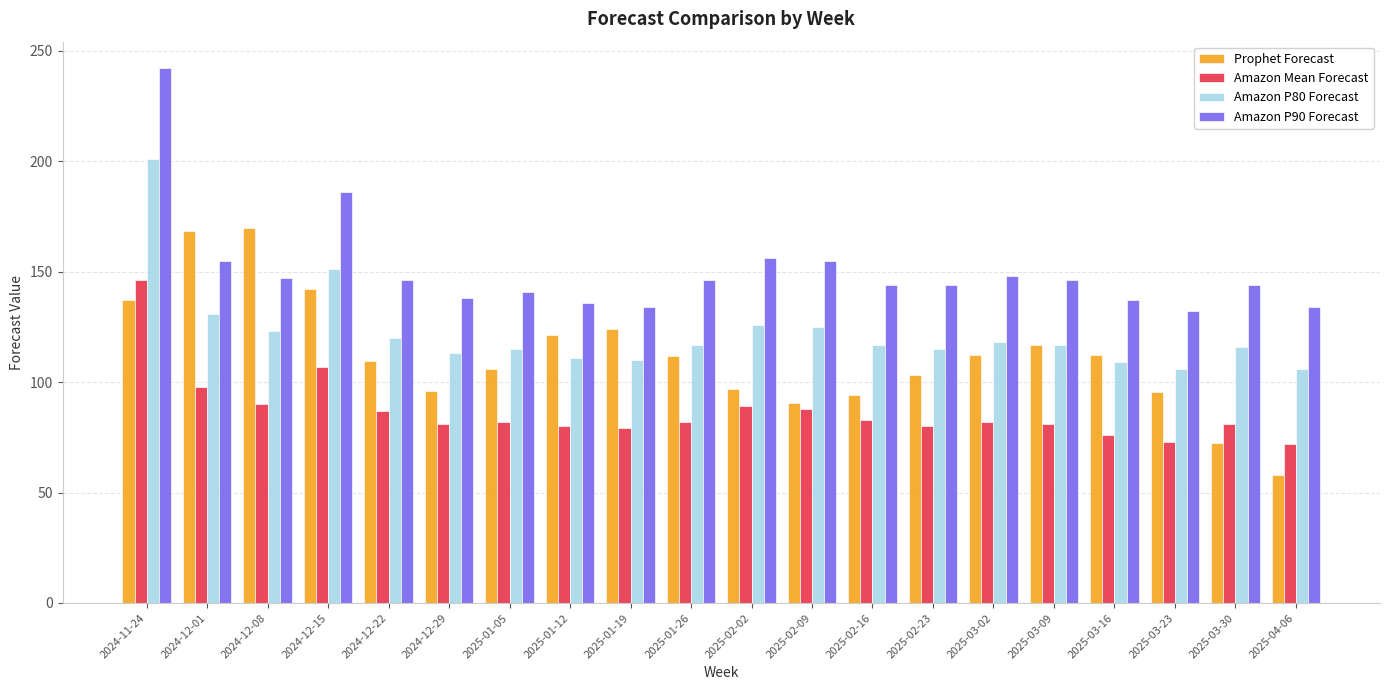

How many values in the Amazon P90 Forecast series are below 146?

10